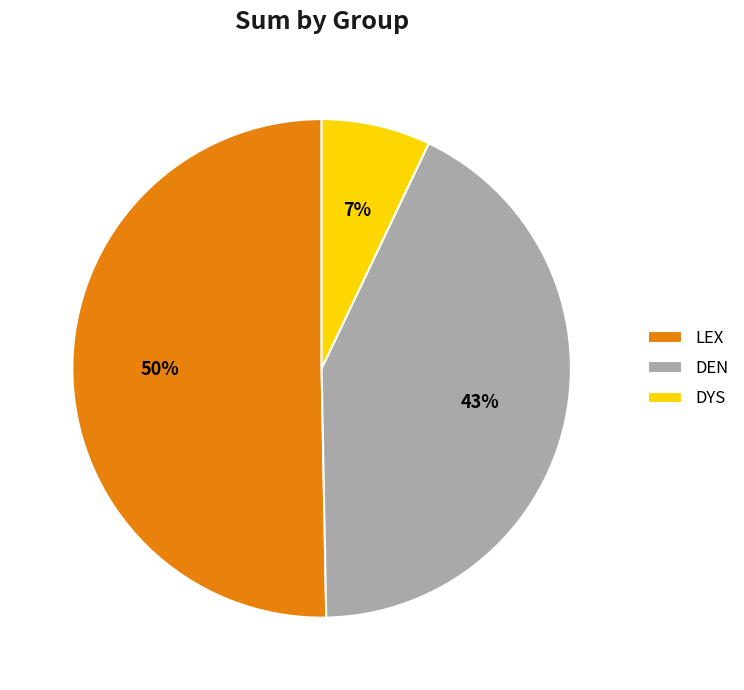

Does DEN represent more than half of the total?

No